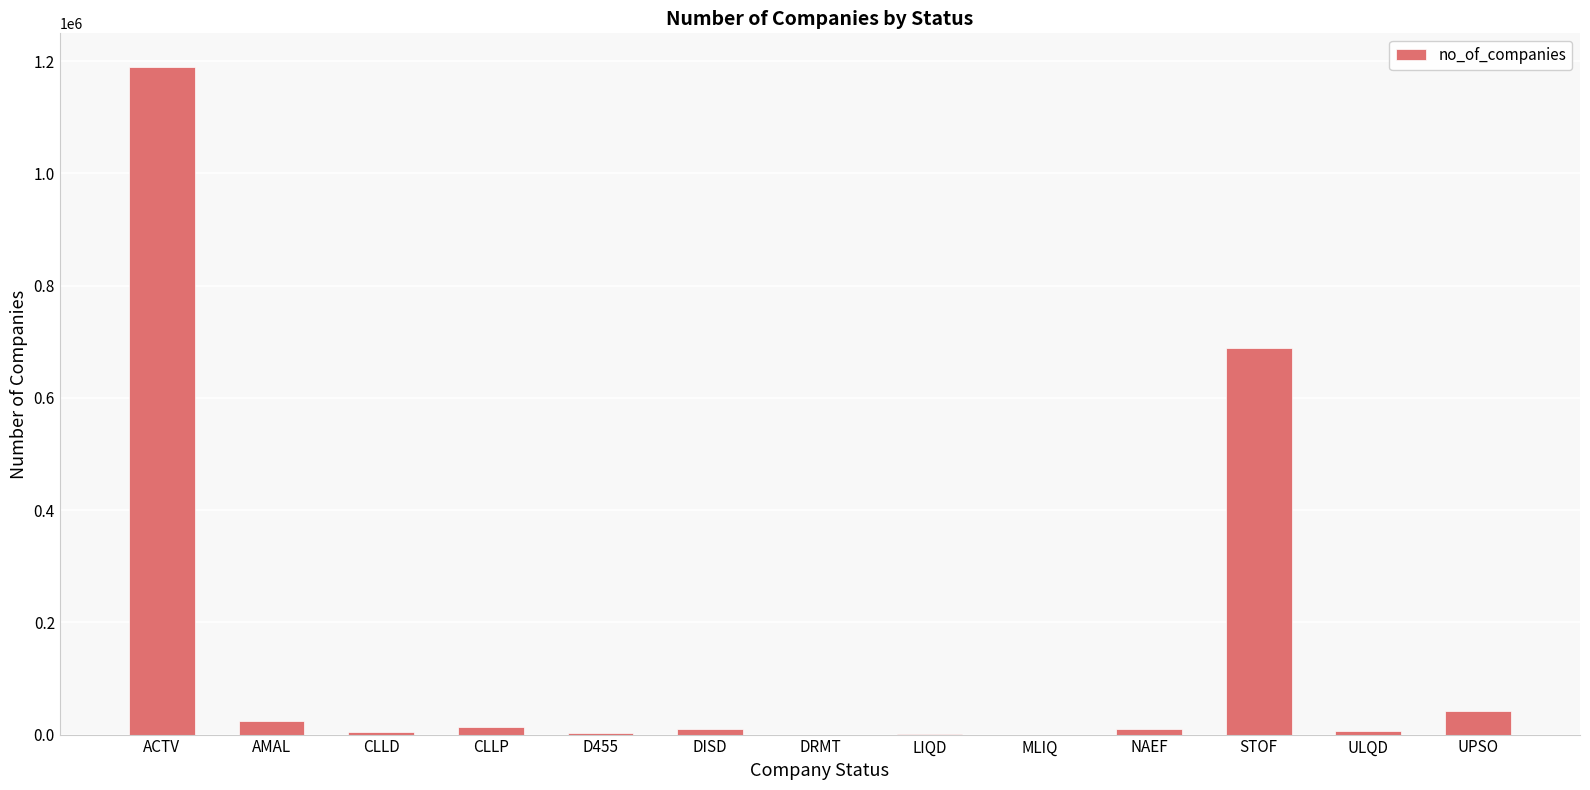

Where is the data nearest to the value 595051?

STOF